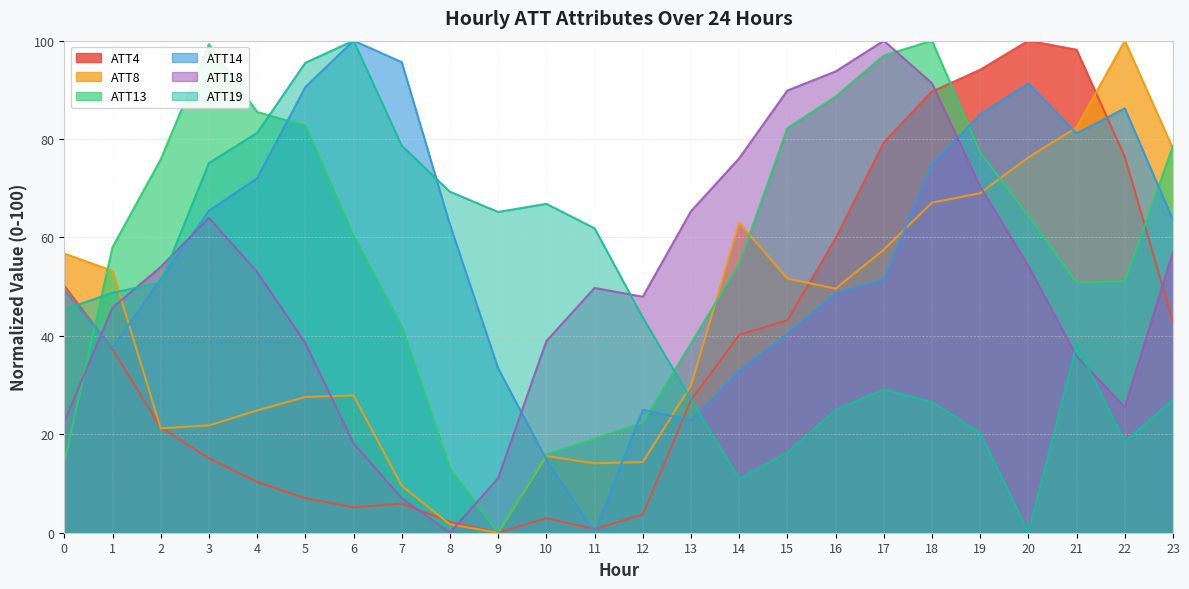

Rank the series by their maximum value, from lowest to highest.

ATT4, ATT8, ATT13, ATT14, ATT18, ATT19